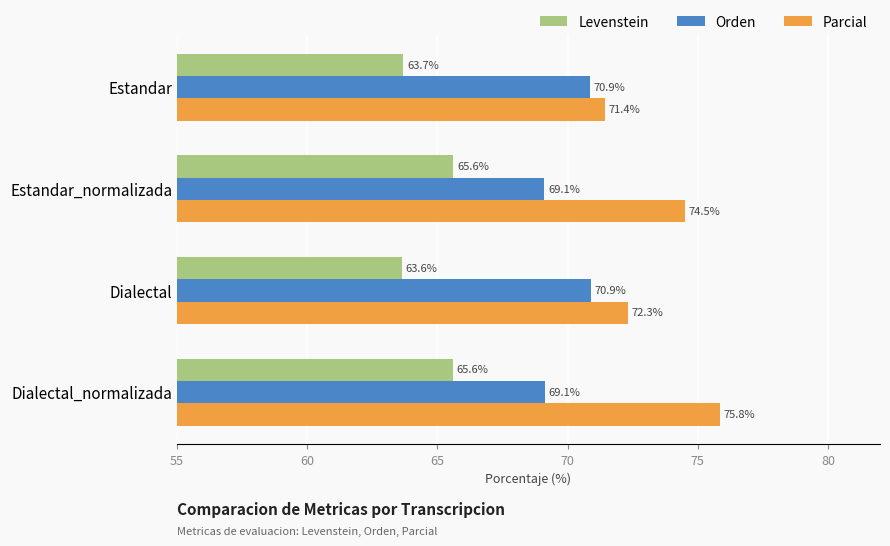

Is it true that Parcial equals 72.3 at Dialectal?

True